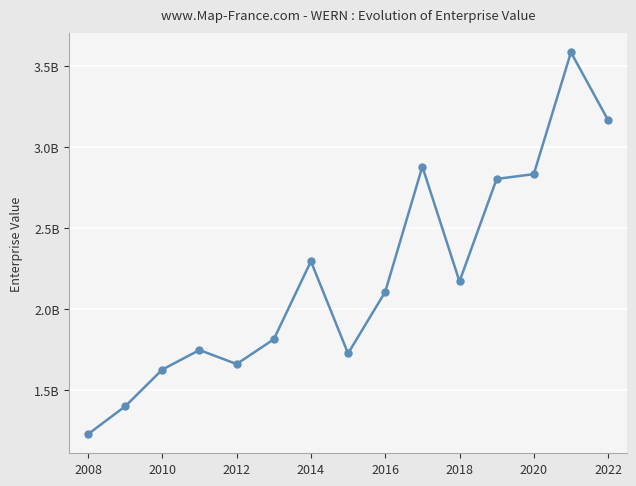

Does the chart have visible grid lines?

Yes